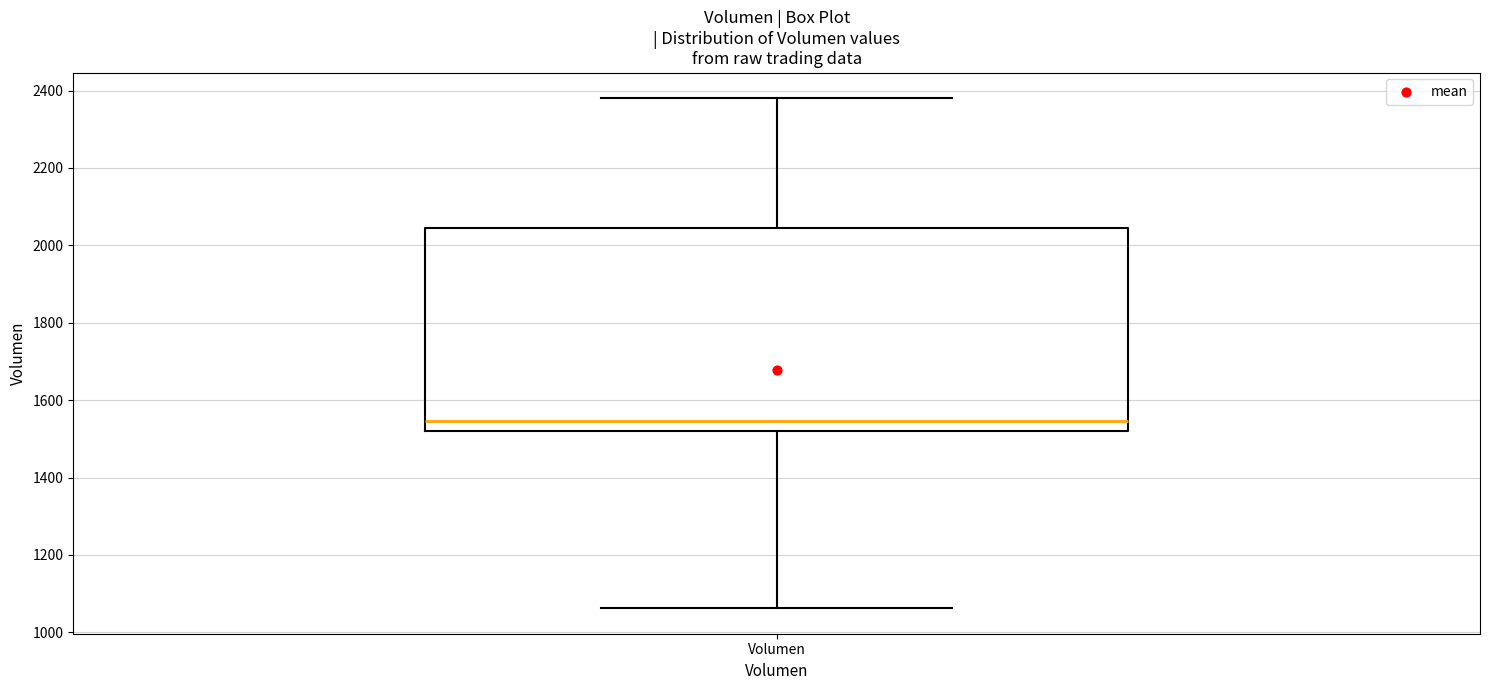

Where does the median line of the box for Volumen sit on the y-axis? The values are not printed on the chart, so give them approximately, as read against the axis.

1540